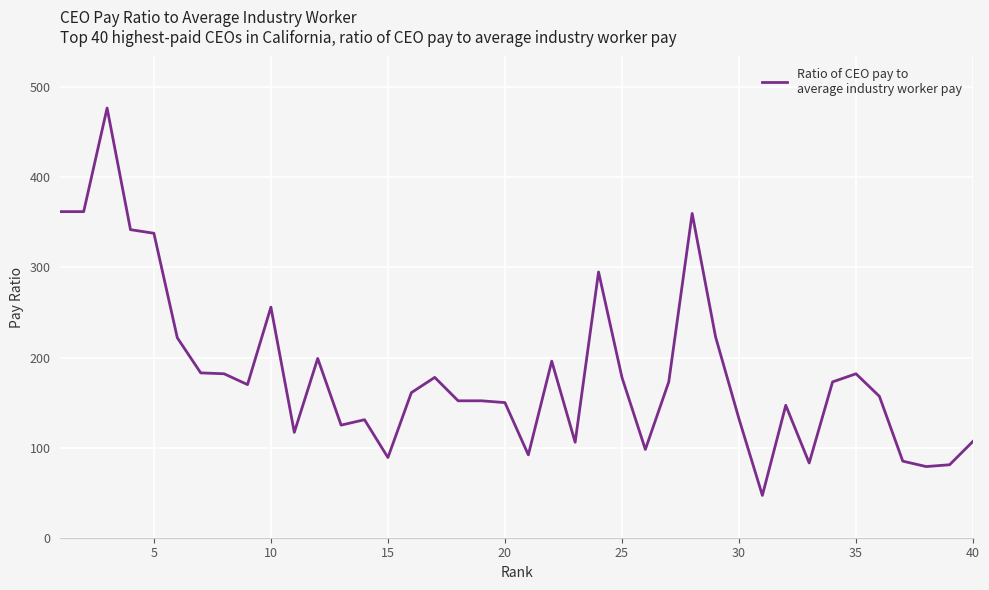

What is the greatest value displayed?

477